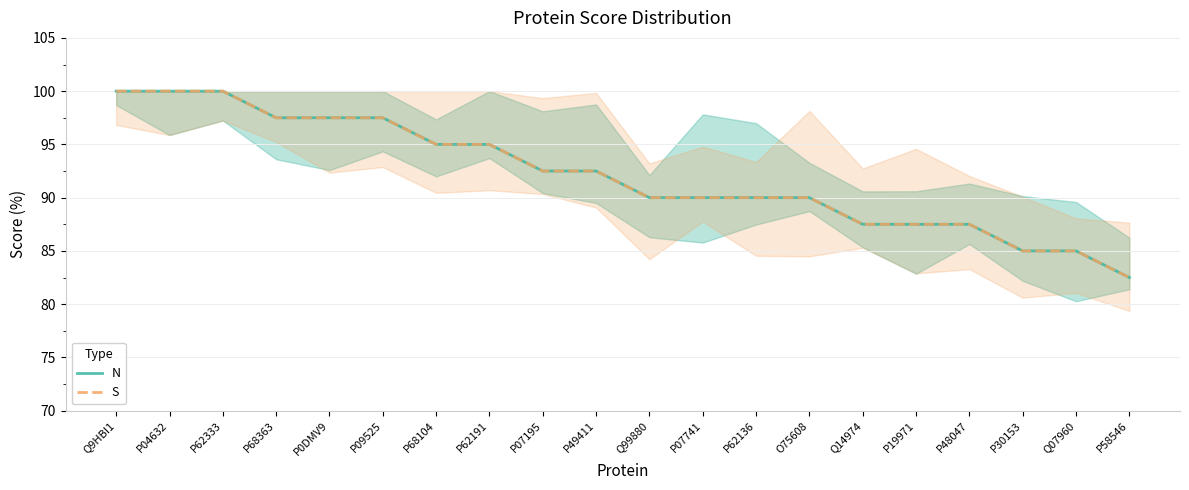

The S series shows 85.0 at P30153. True or false?

True